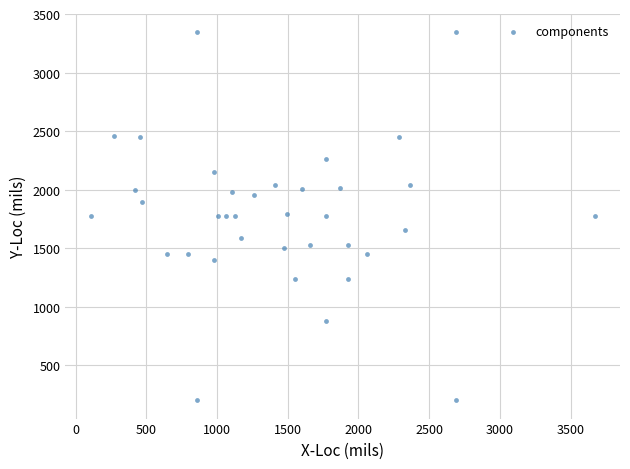

What is the range of X values (max minus min)?

3565.1